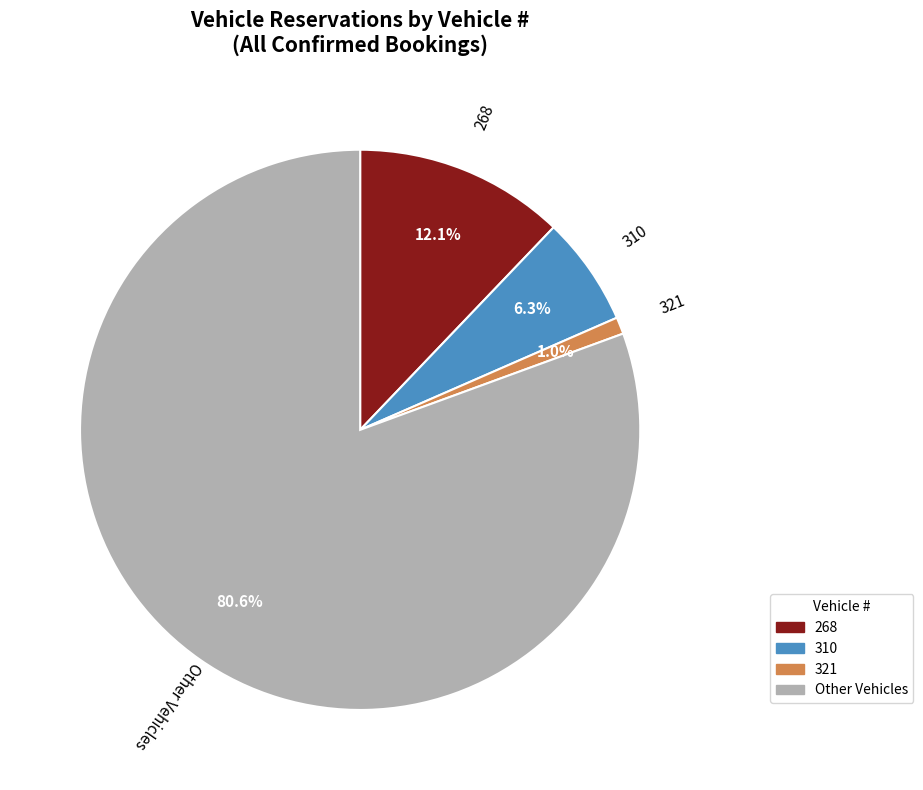

What is the majority slice?

Other